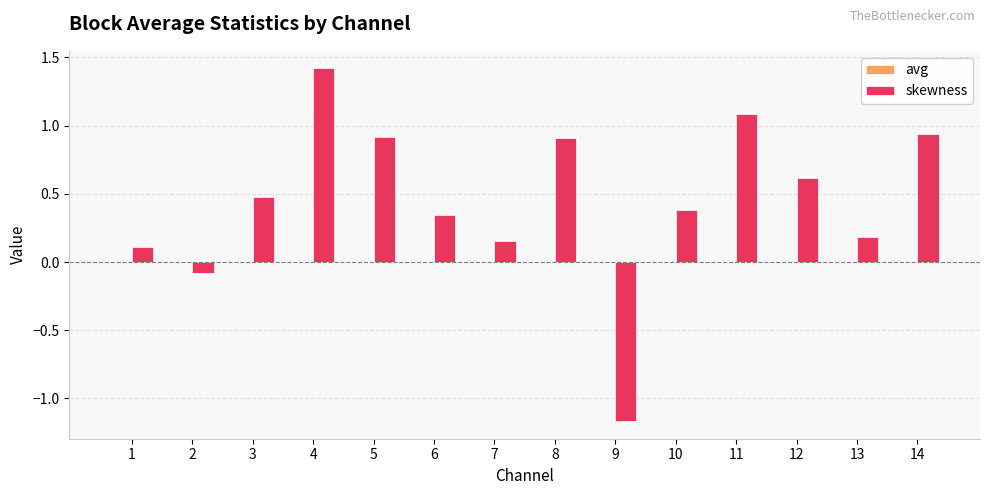

Which series changed the most between 1 and 10?

skewness